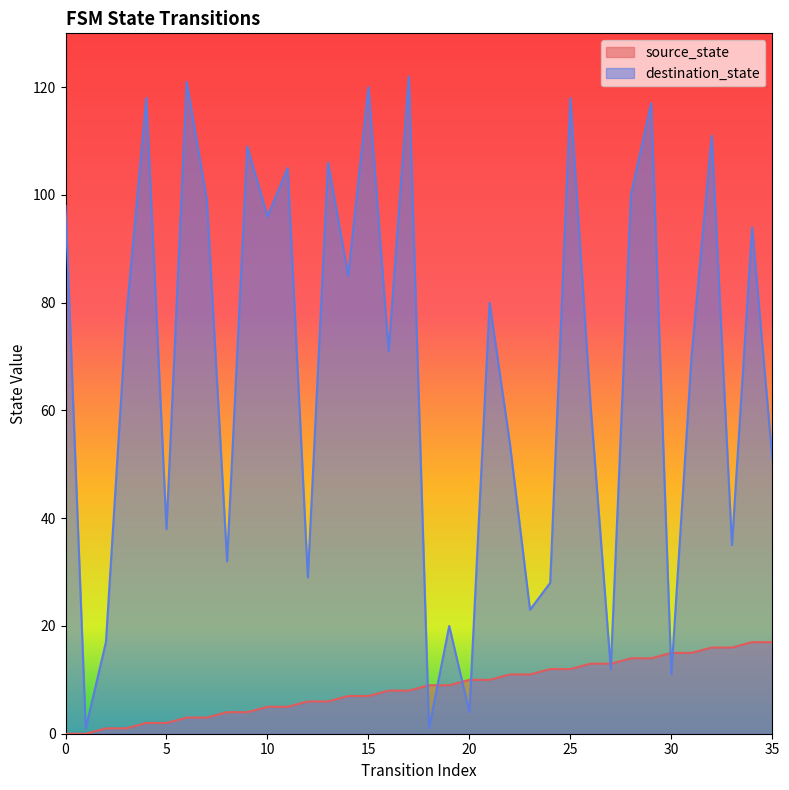

At how many categories does at least one series exceed 103?

10